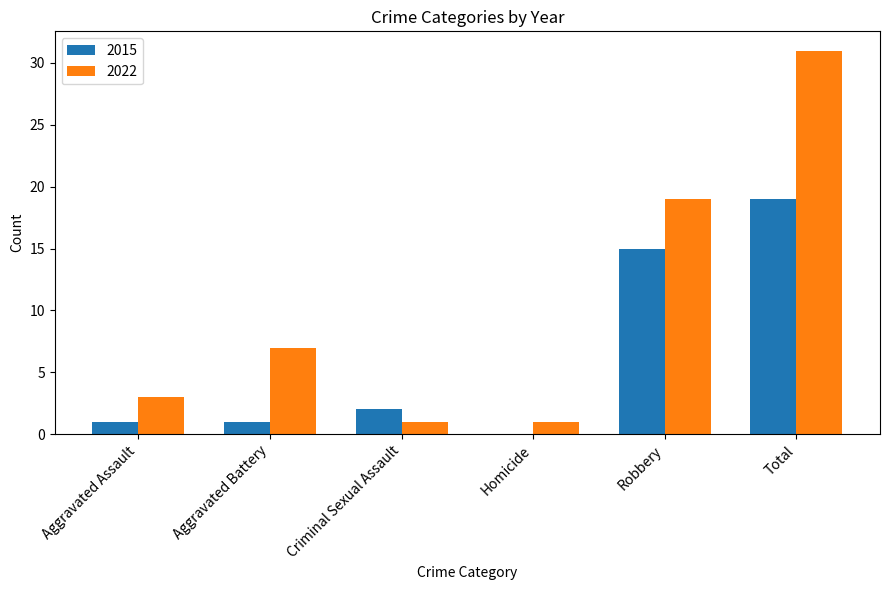

True or false: 2022 has a value of 1 at Criminal Sexual Assault.

True